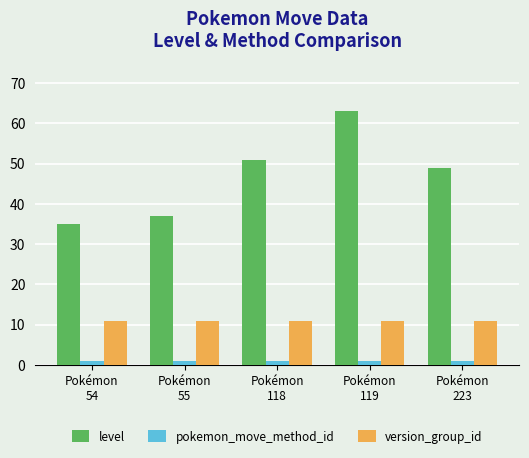

Is the value of level at Pokémon
223 greater than the value of pokemon_move_method_id at Pokémon
54?

Yes